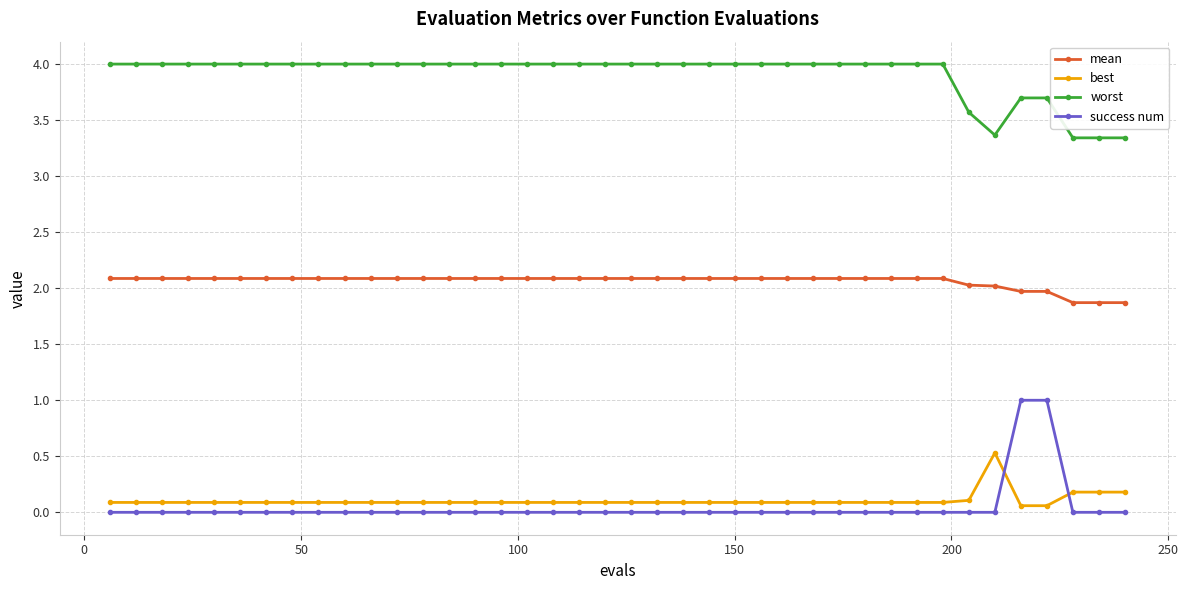

How many values in the mean series exceed 2?

35